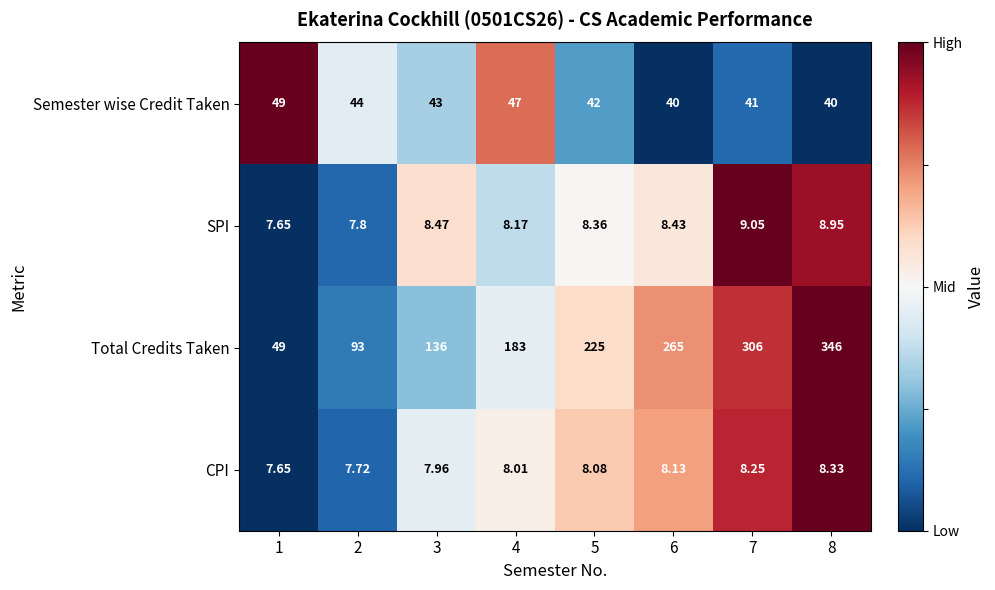

Which label corresponds to the largest value in the chart?

8